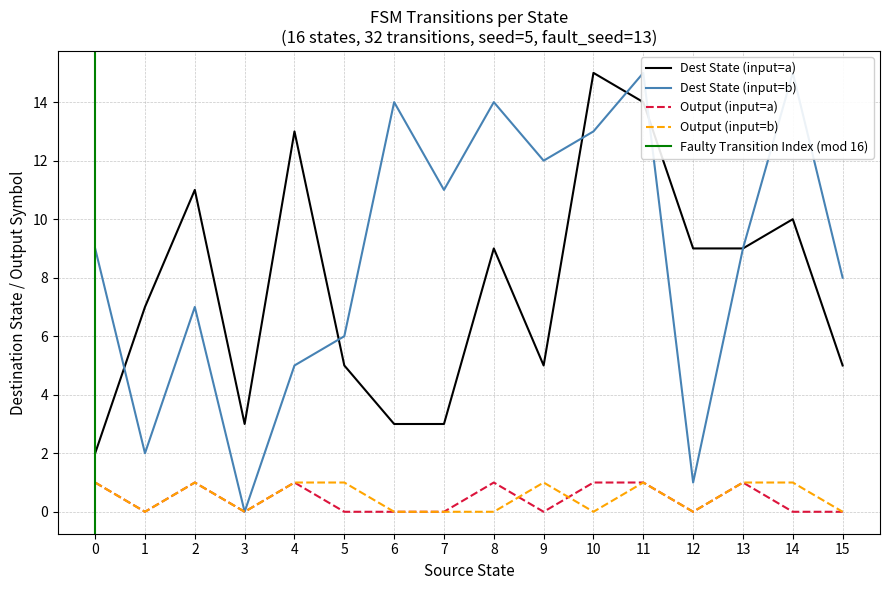

True or false: Dest State (input=a) and Output (input=b) intersect in this chart.

False